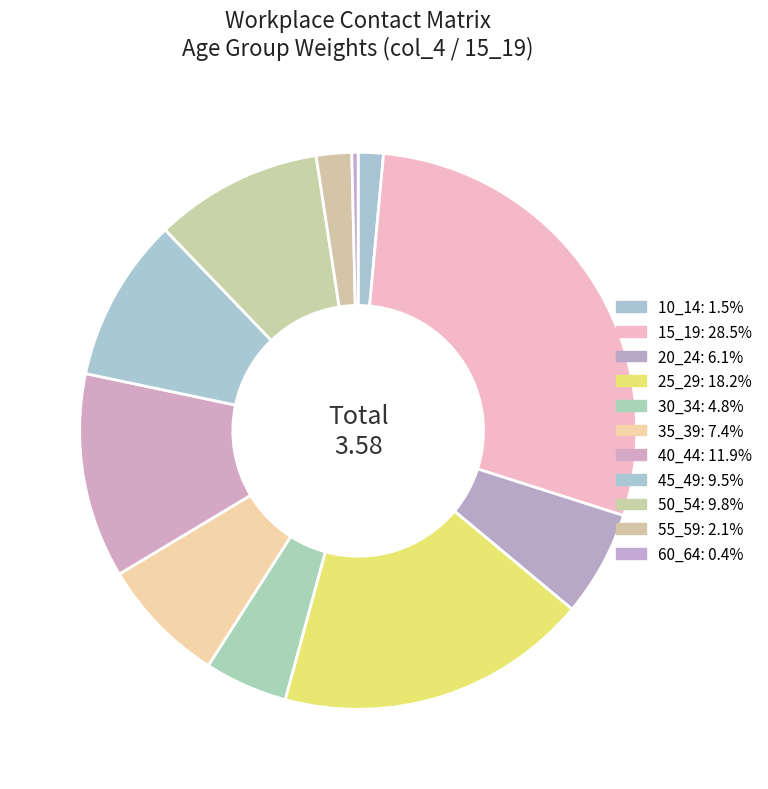

True or false: 20_24 accounts for 6% of the total.

True